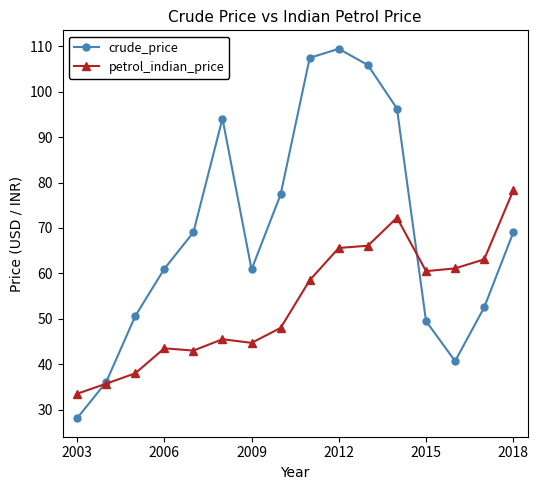

Does the chart have visible grid lines?

No